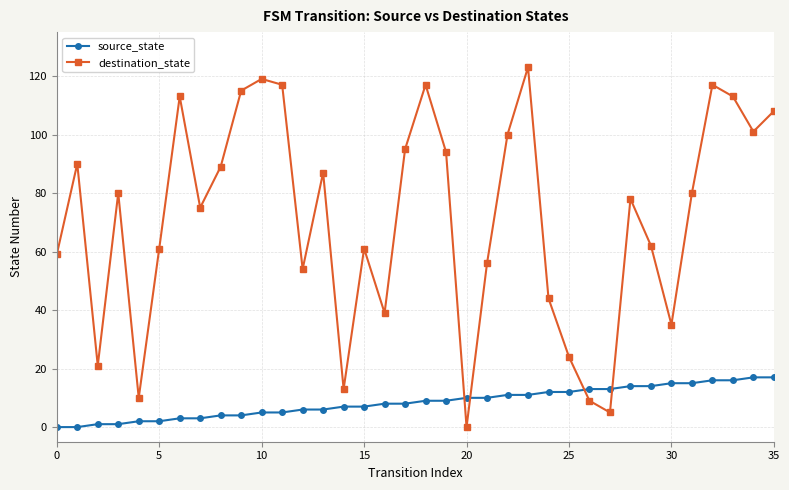

How many lines are shown in the chart?

2